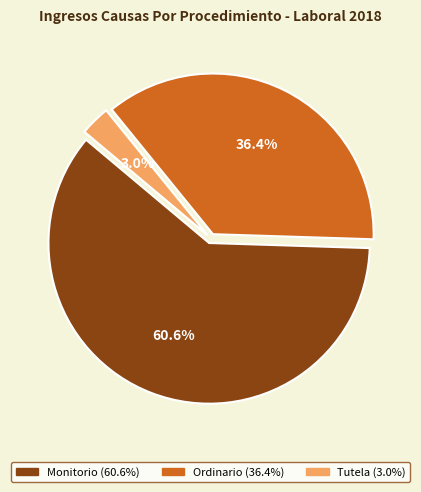

To the nearest percent, what portion does Ordinario represent?

36%